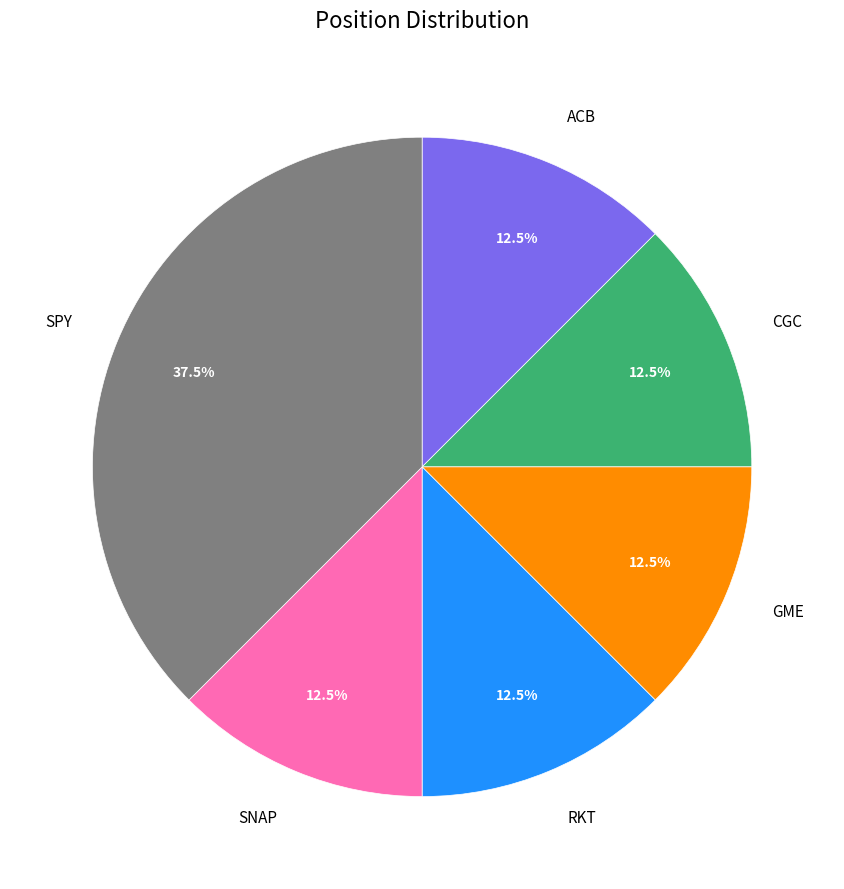

Which slice is the largest?

SPY